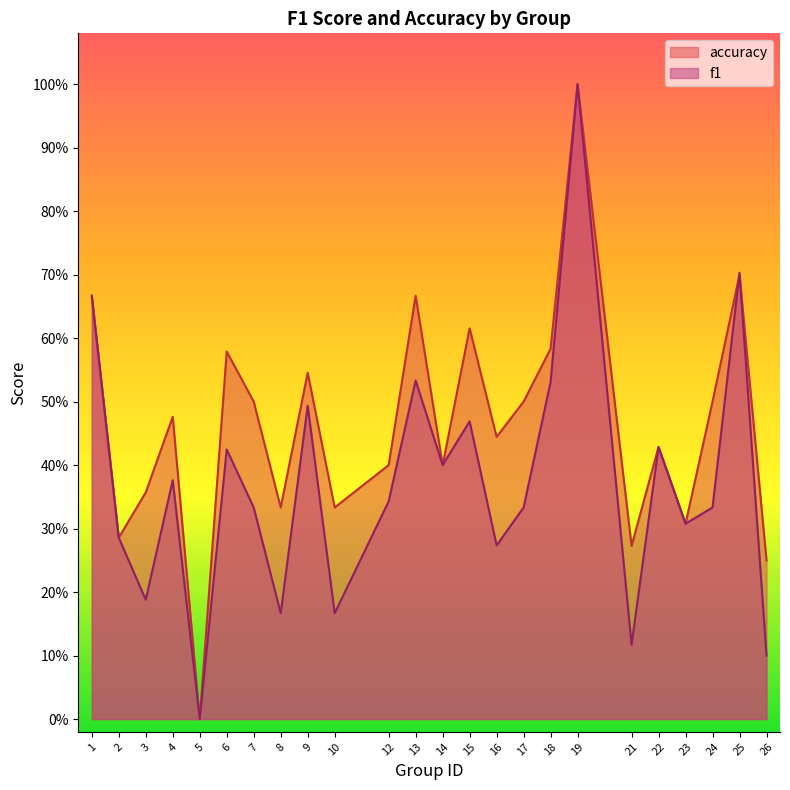

How many values in f1 are above zero?

23